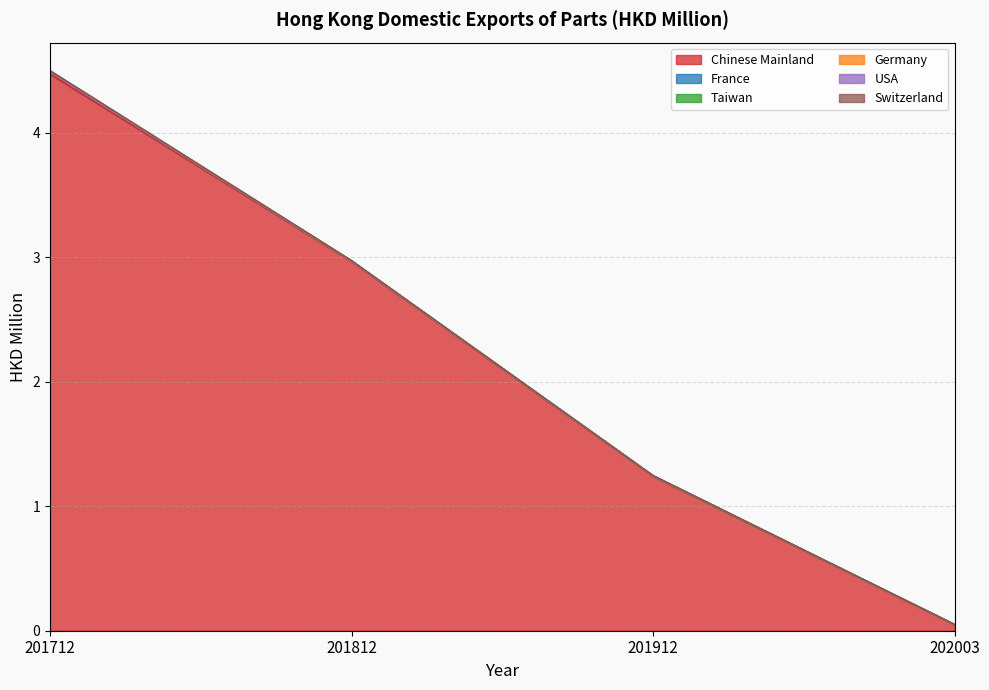

True or false: Germany has a value of 0.0 at 201812.

True